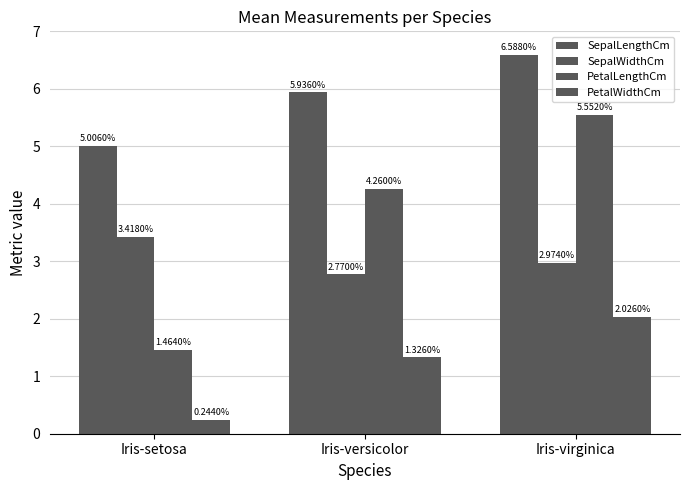

What is the label of the 3rd bar from the right?

Iris-setosa